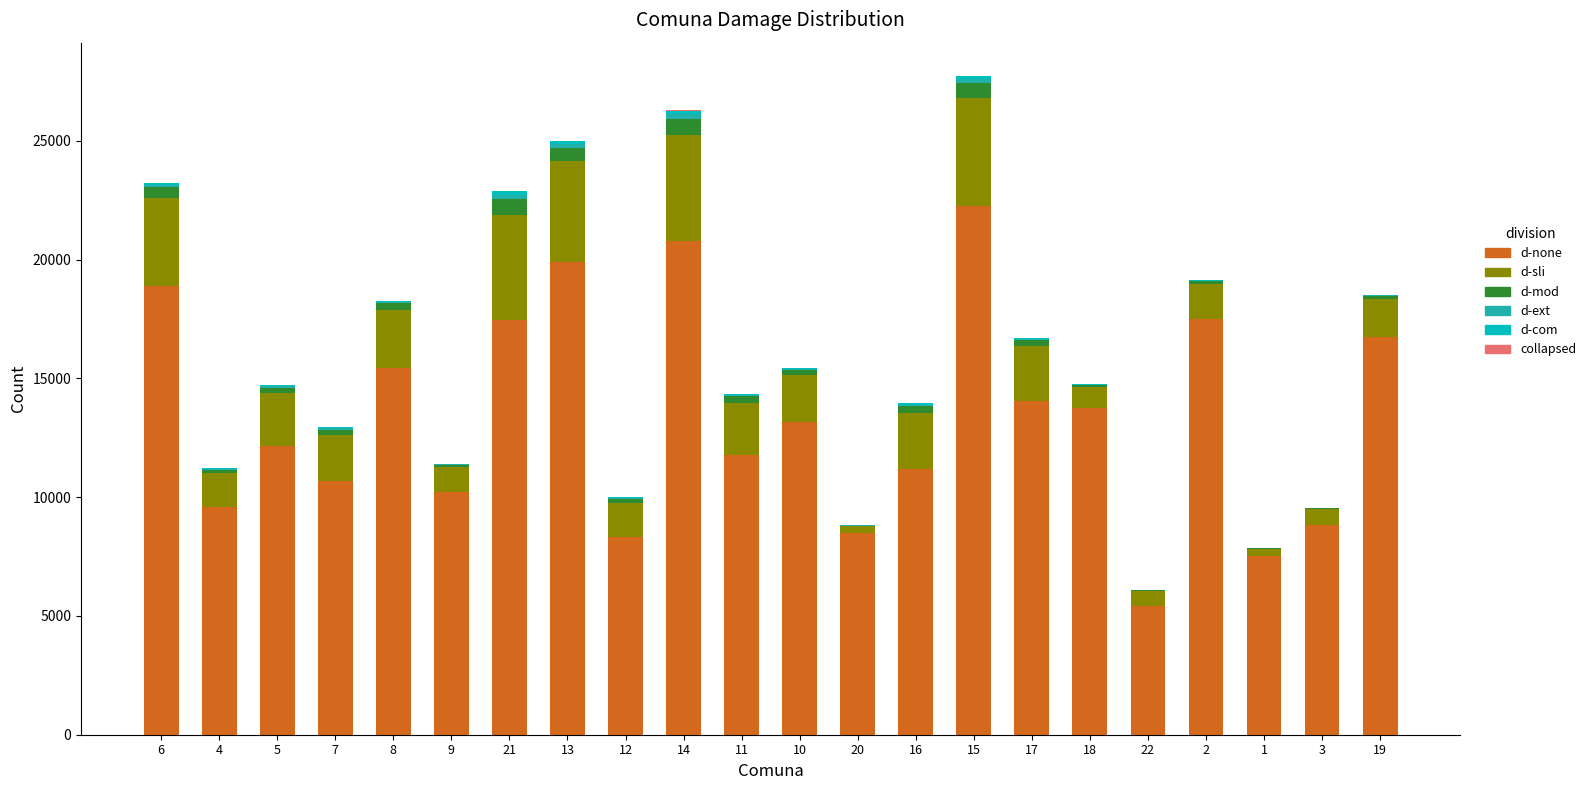

The value of d-none at 5 is 12135.7. True or false?

True